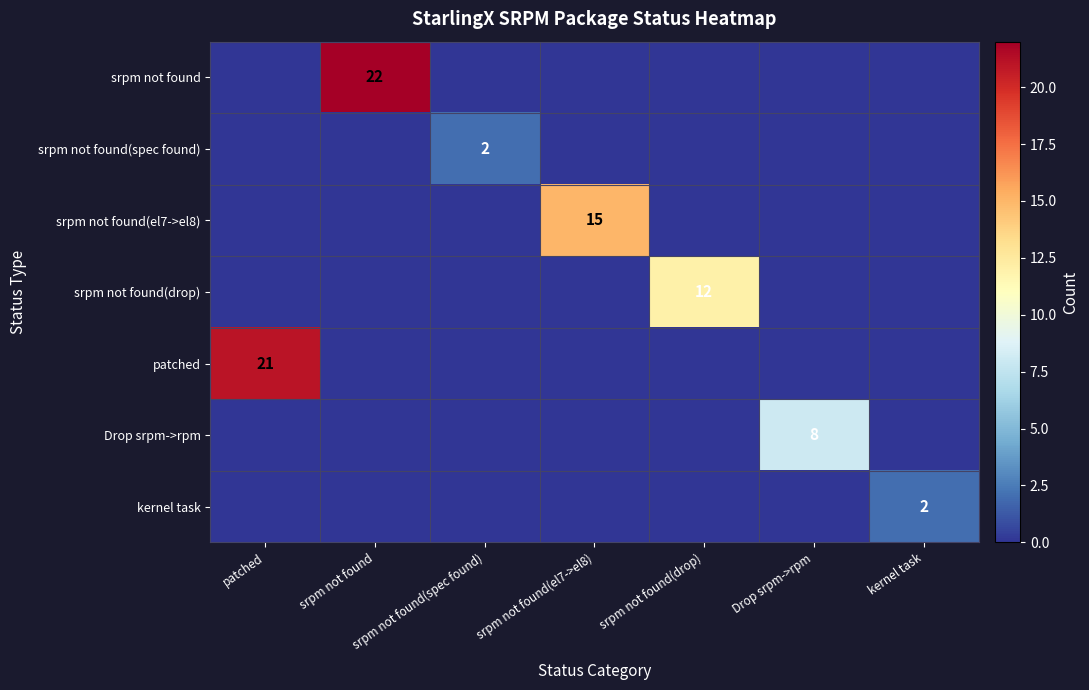

How many data points does each series have?

7